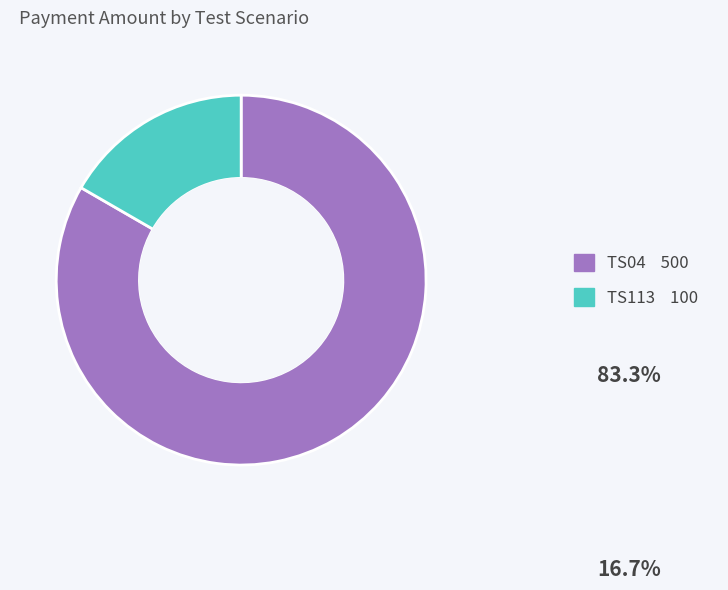

Between TS113 and TS04, which is larger?

TS04